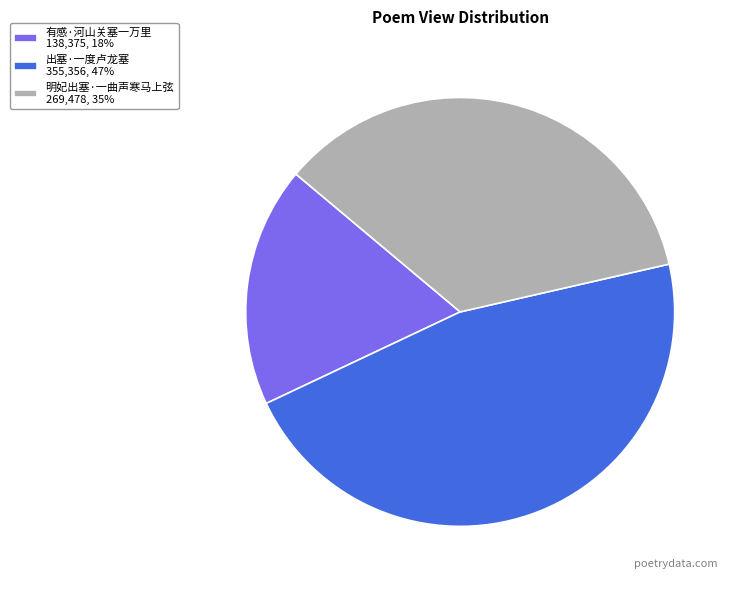

Which category has the smallest portion of the pie?

有感·河山关塞一万里